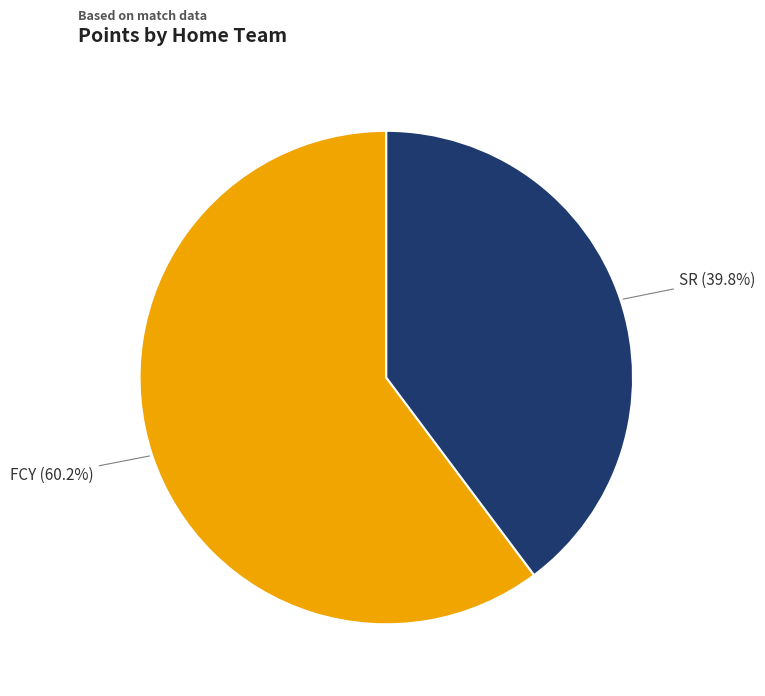

Does any single category account for the majority?

Yes